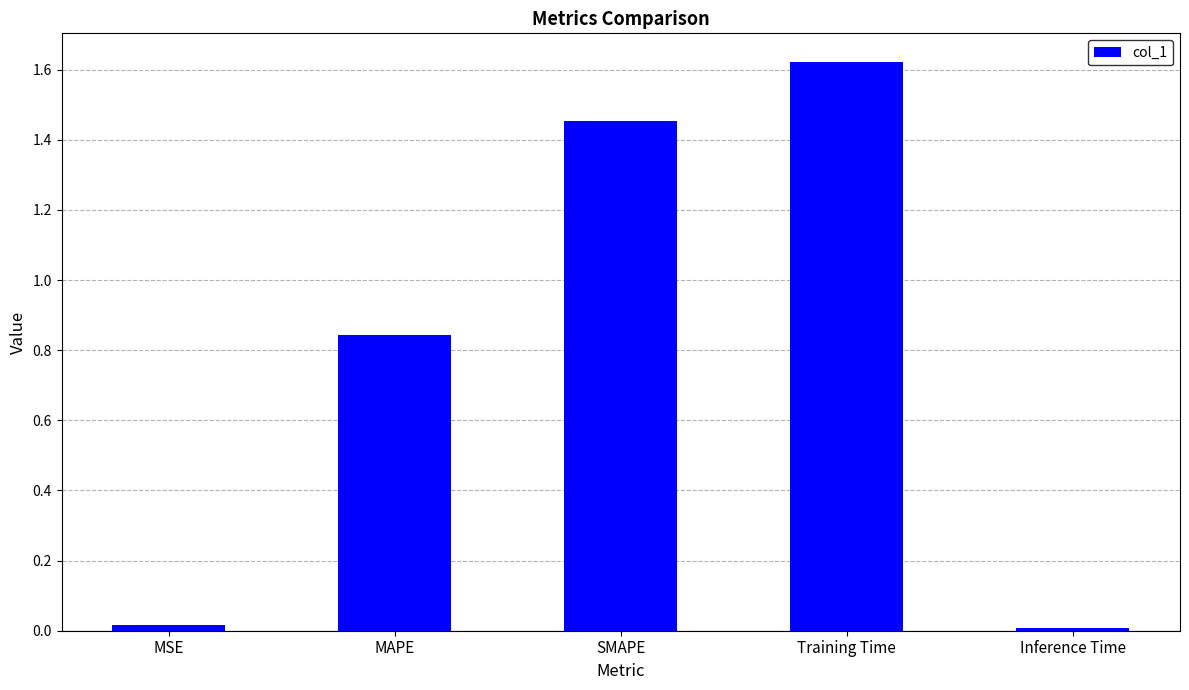

What is the sum of all values?

3.9